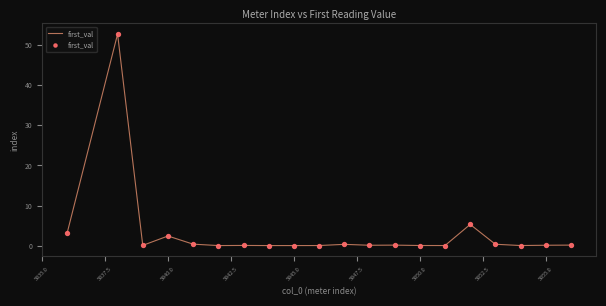

How many lines are shown in the chart?

1